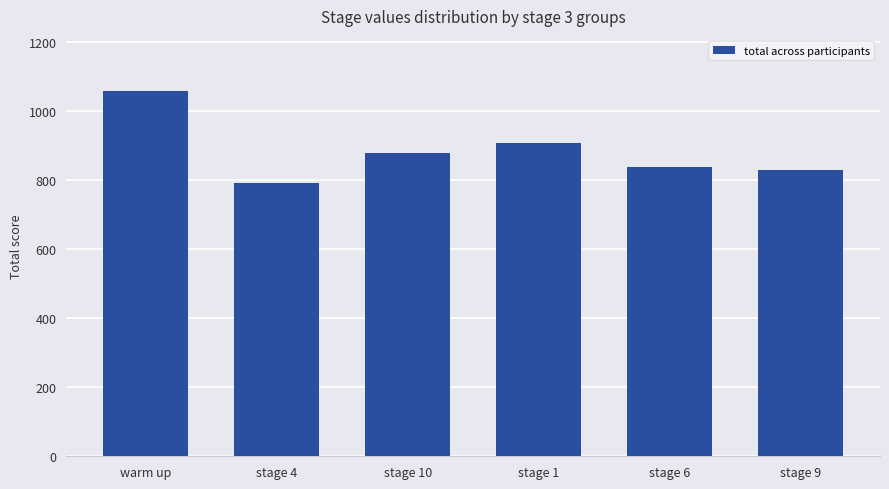

What is the change in value from stage 4 to stage 9?

+35